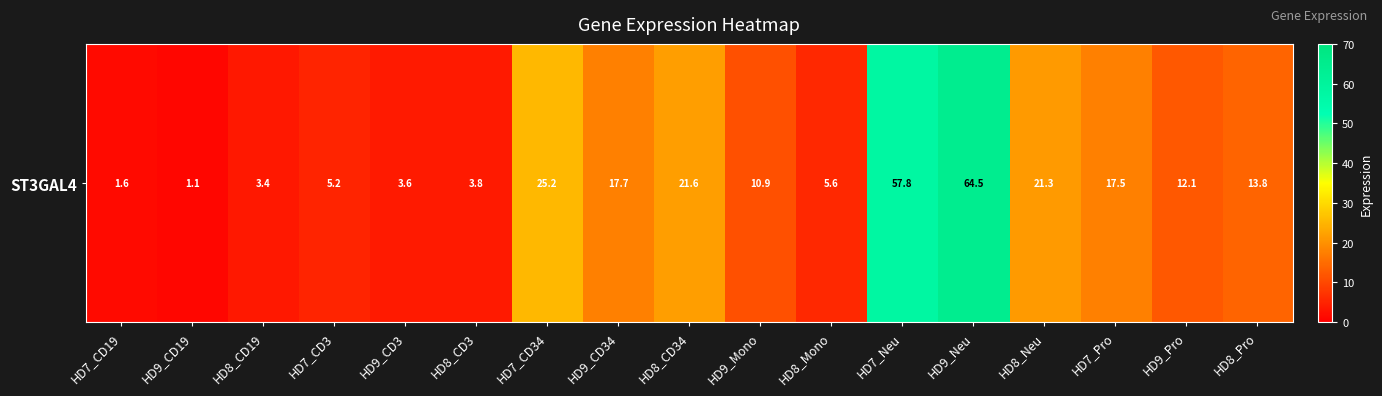

Reading right to left, what are all the values shown in this chart?

13.8	12.1	17.5	21.3	64.5	57.8	5.6	10.9	21.6	17.7	25.2	3.8	3.6	5.2	3.4	1.1	1.6